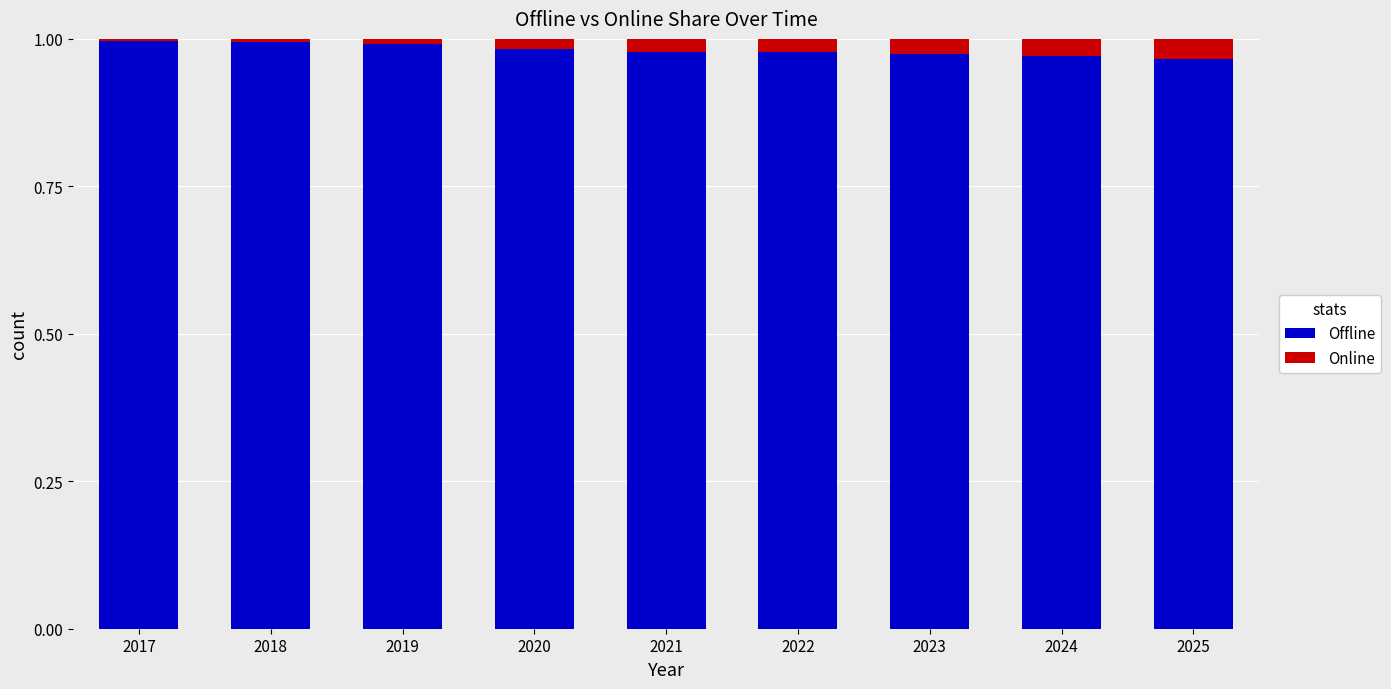

The Offline series shows 1.0 at 2024. True or false?

True